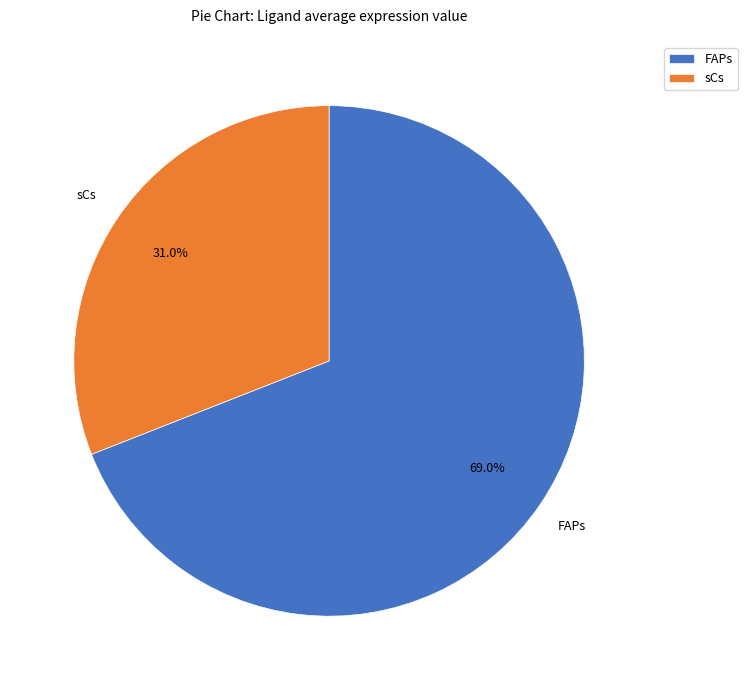

Is there any slice that represents more than half of the pie?

Yes